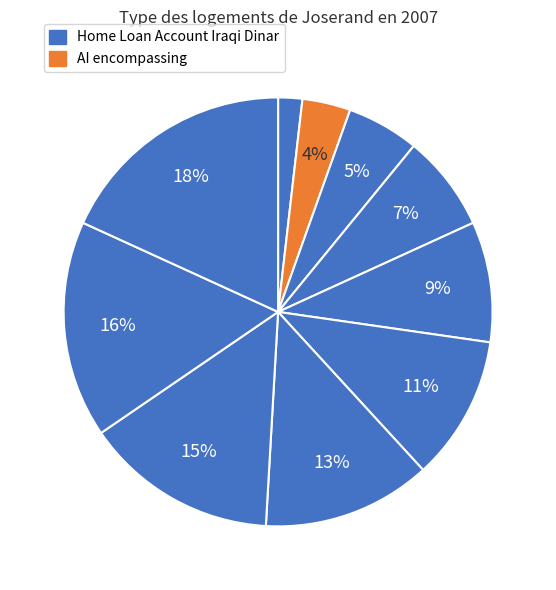

How many segments does this pie chart have?

10